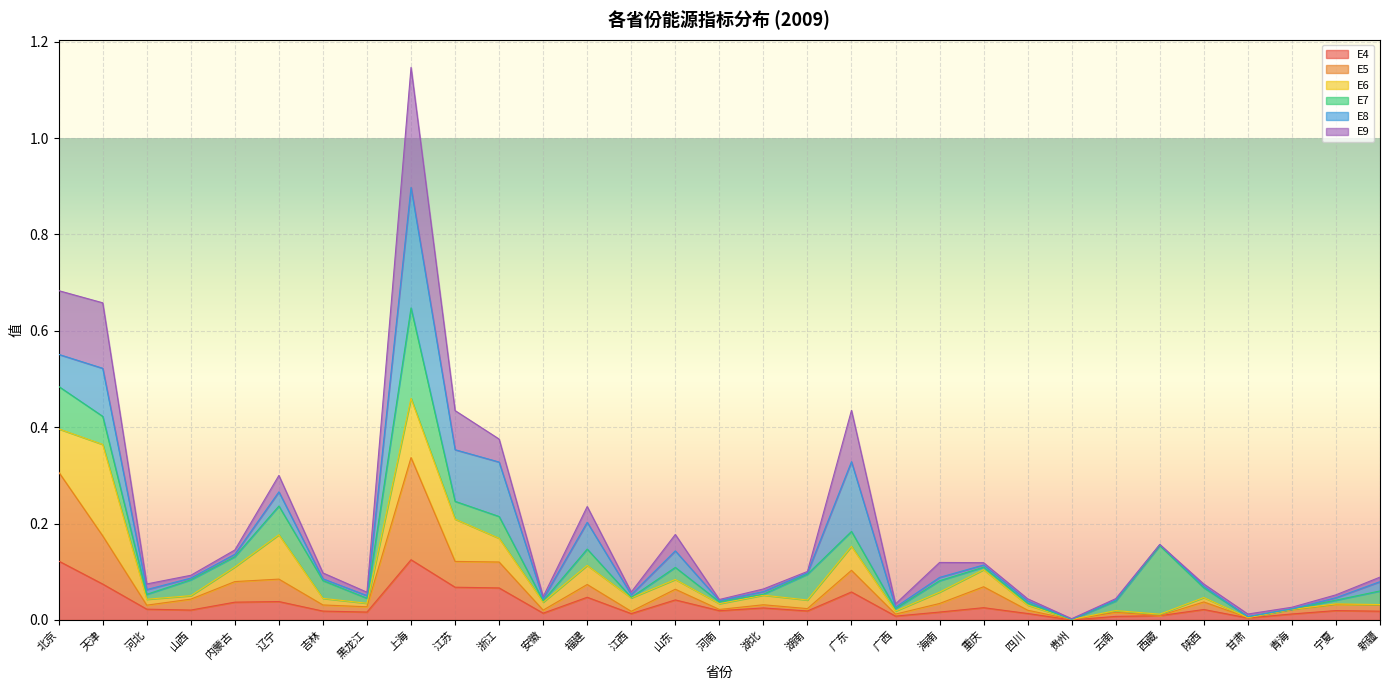

At which category is the sum across all series the highest?

上海